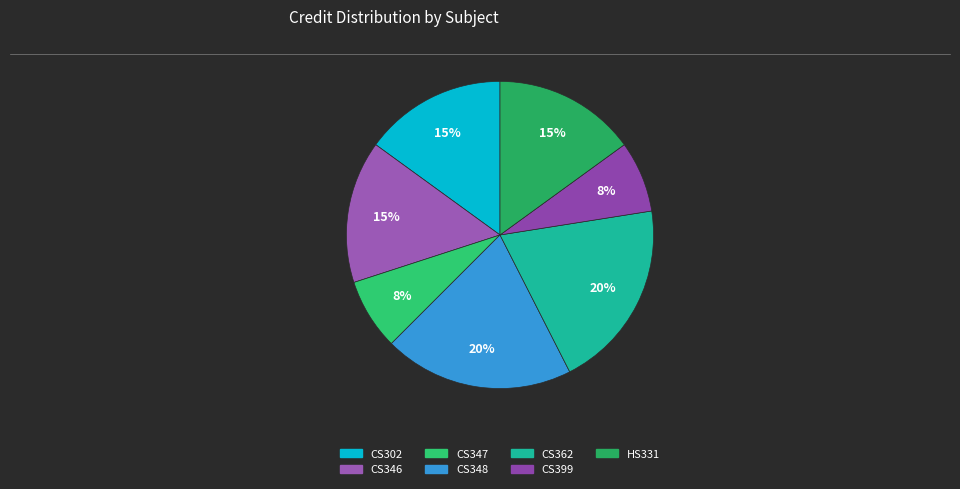

Is there any slice that represents more than half of the pie?

No